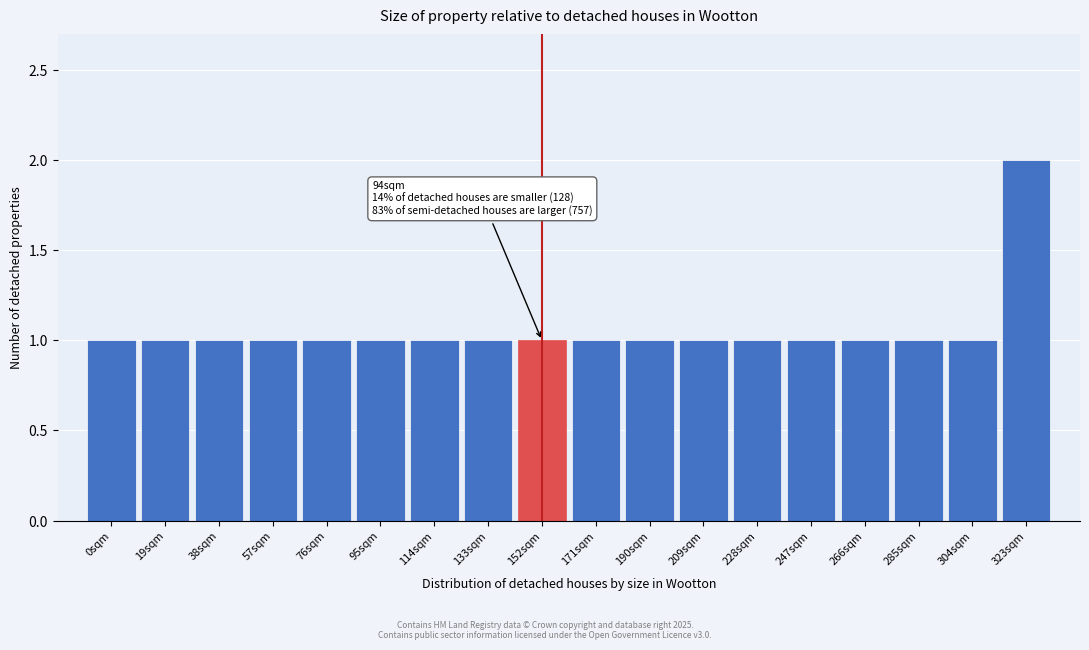

Reading left to right, extract all data points from this chart.

1	1	1	1	1	1	1	1	1	1	1	1	1	1	1	1	1	2